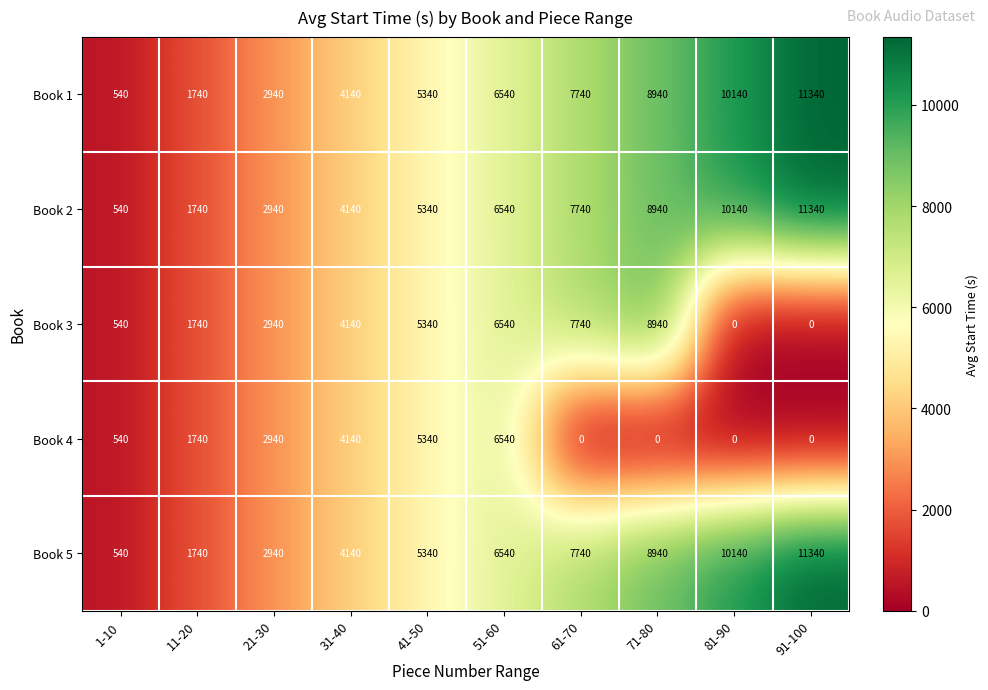

Which category has the highest value in the Book 3 series?

71-80